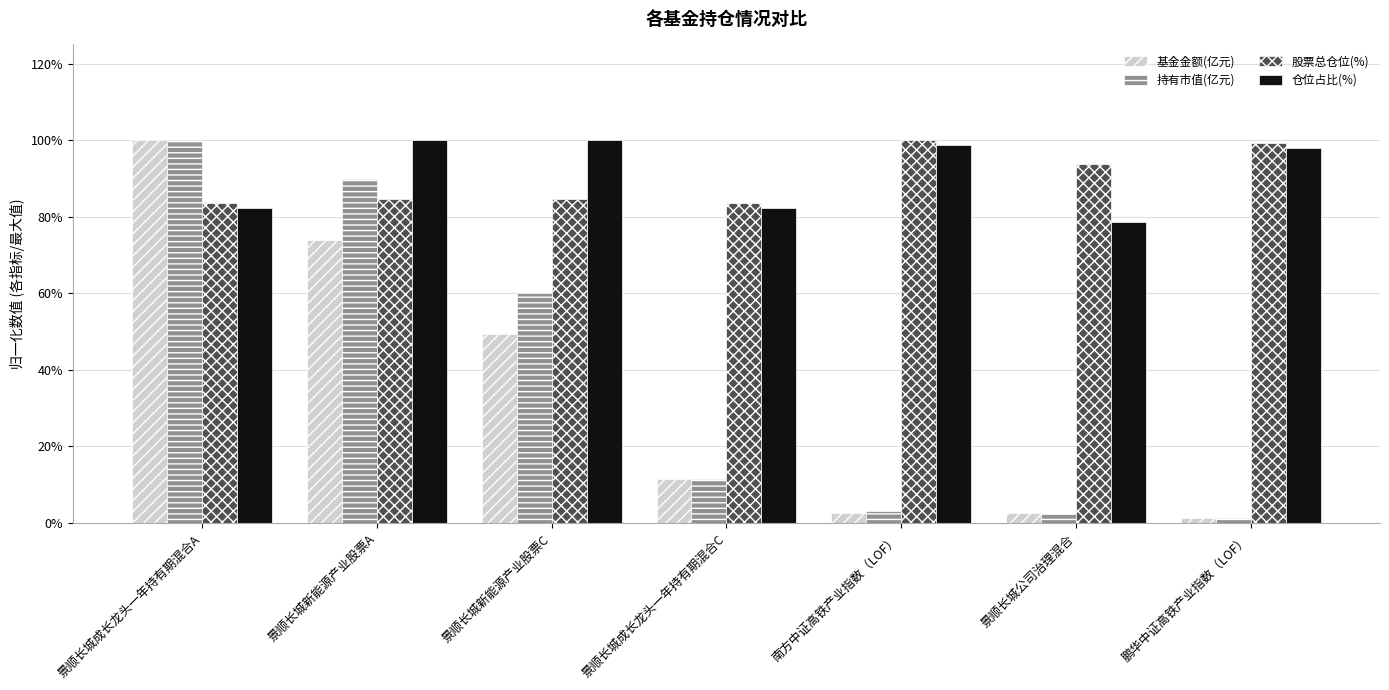

Does the chart contain any negative values?

No